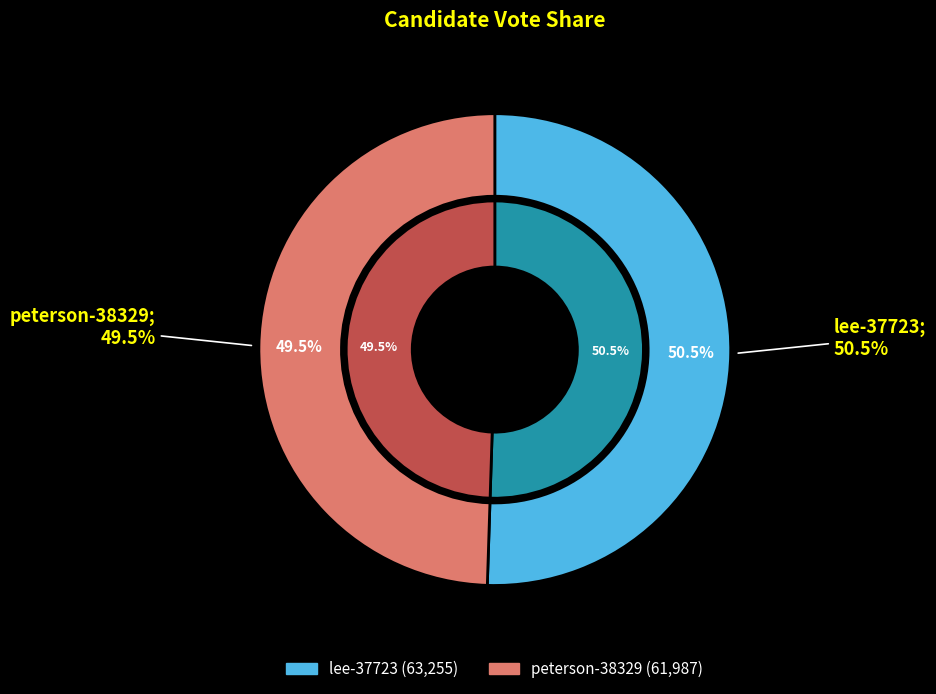

Does any single category account for the majority?

Yes